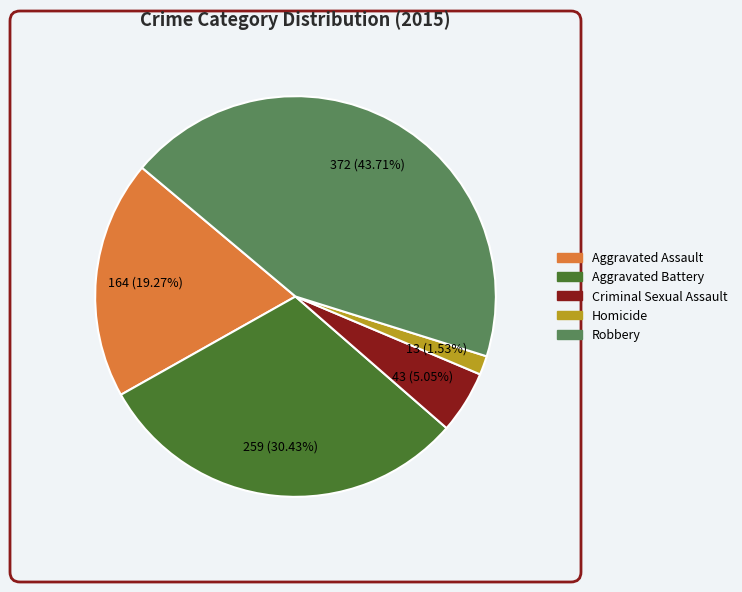

To the nearest percent, what is the combined percentage of Aggravated Assault and Robbery?

63%